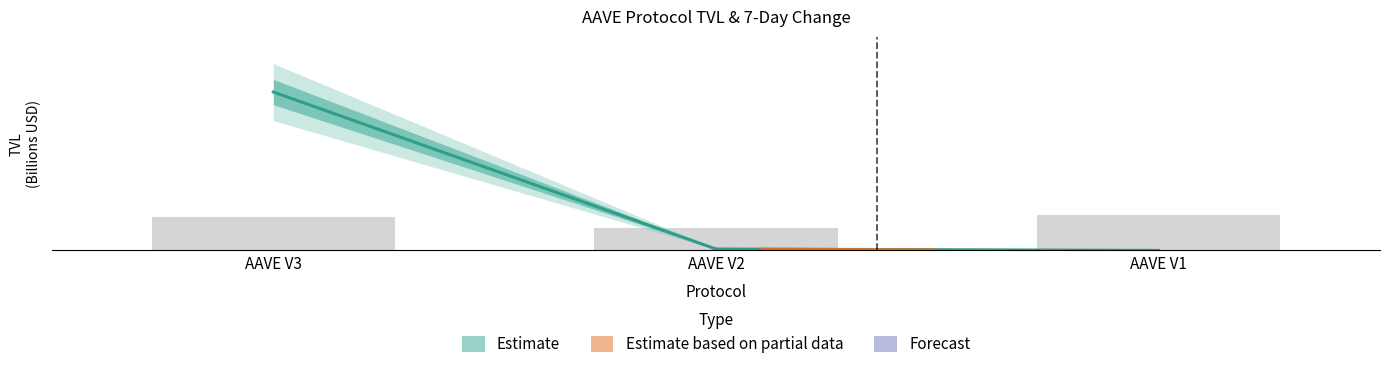

What is the difference between the values at AAVE V2 and AAVE V1?

3.0